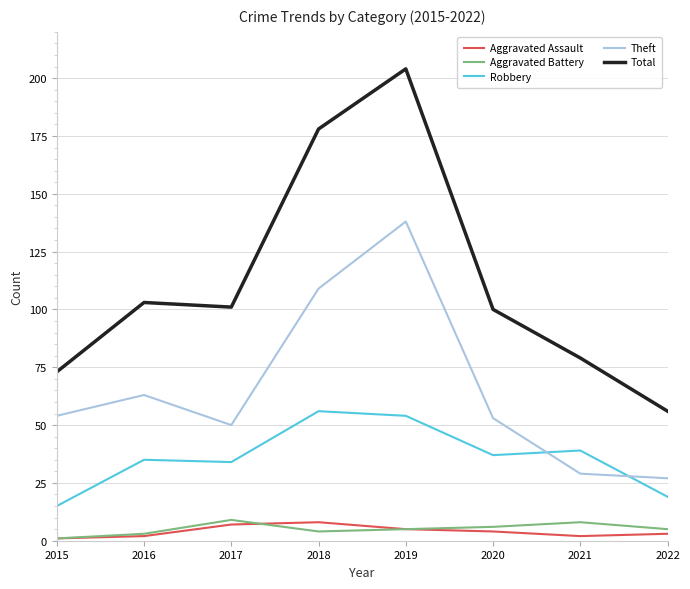

The Robbery series shows 6 at 2015. True or false?

False